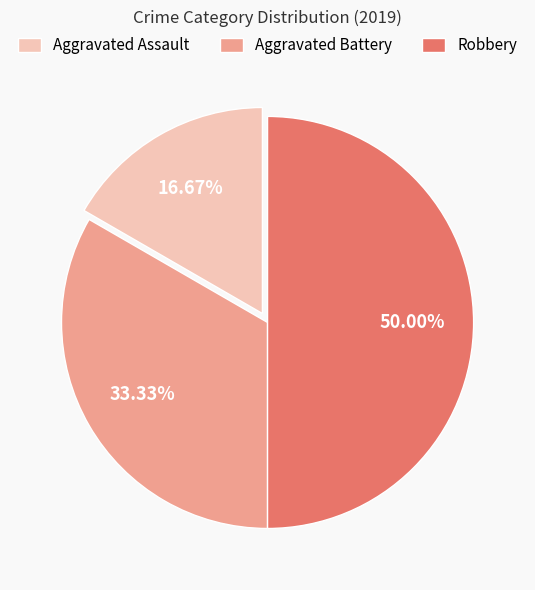

Count the number of slices in the pie.

3